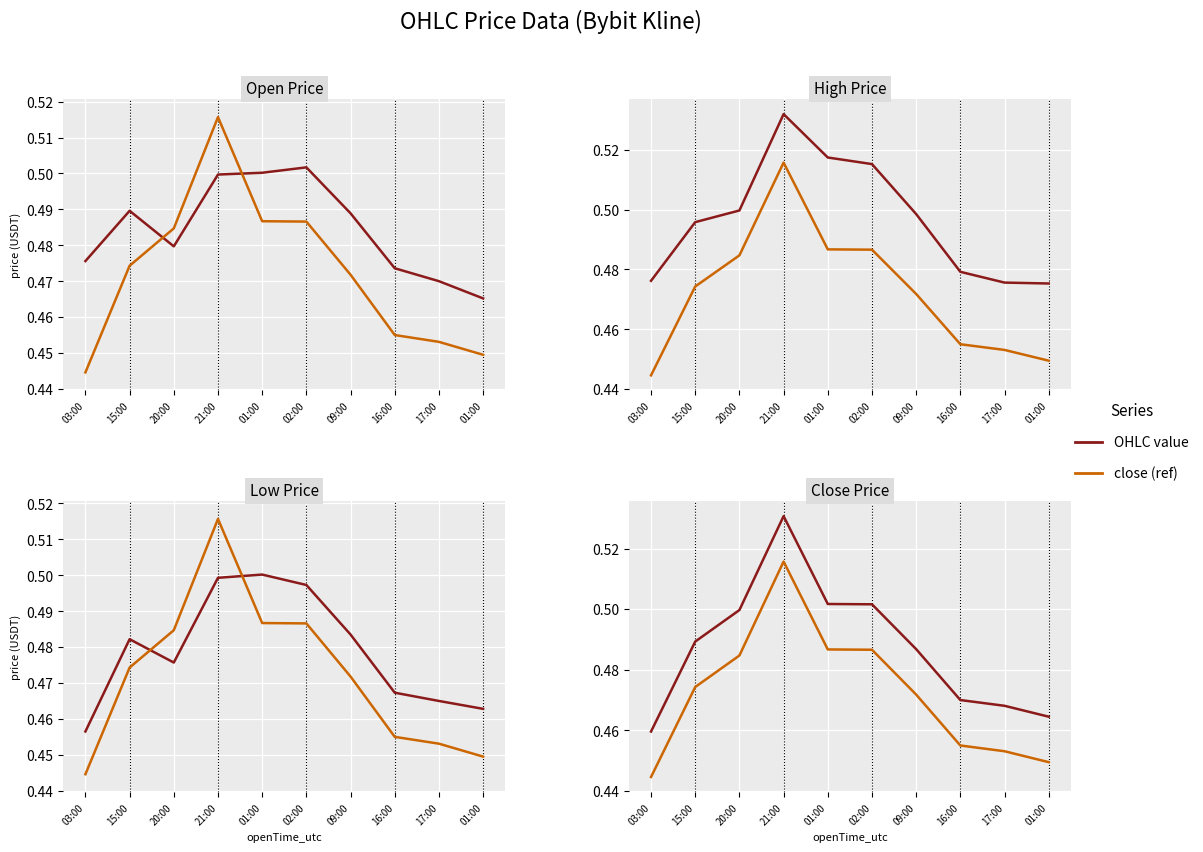

At how many categories does at least one series exceed 0?

10